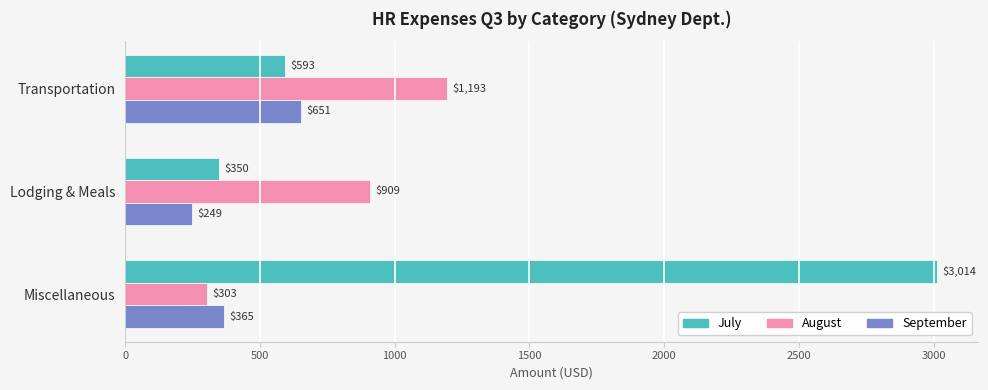

What value does the August series have at Transportation?

1193.2